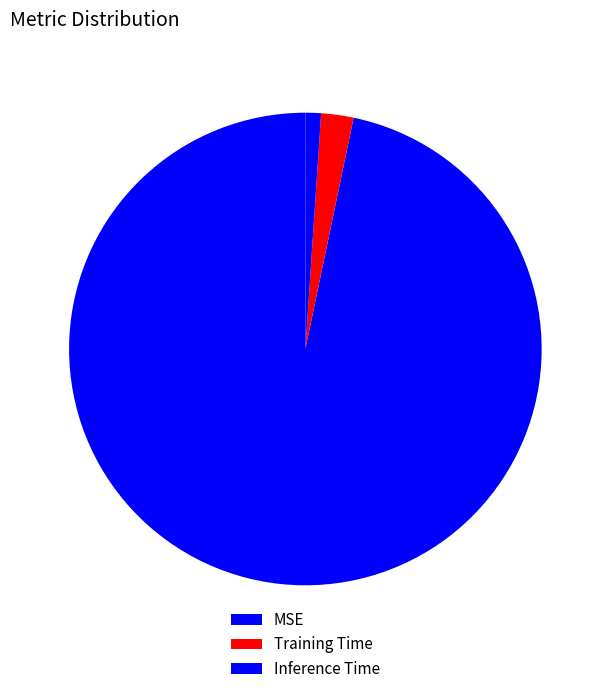

Between Inference Time and Training Time, which is larger?

Training Time